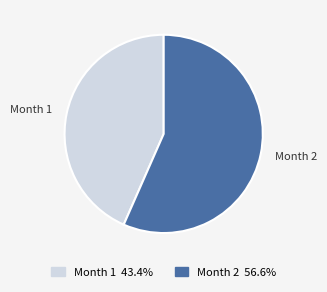

What is the largest slice in the pie chart?

Month 2